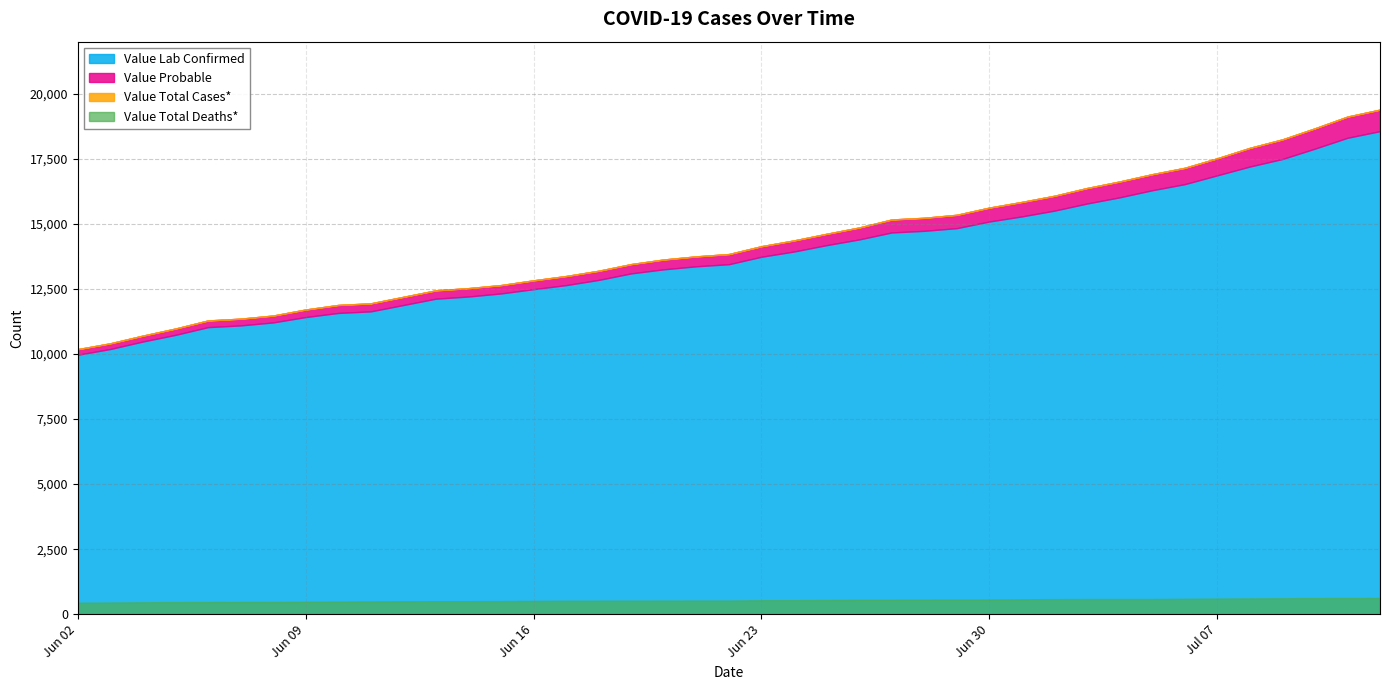

True or false: Value Total Cases* and Value Lab Confirmed intersect in this chart.

False